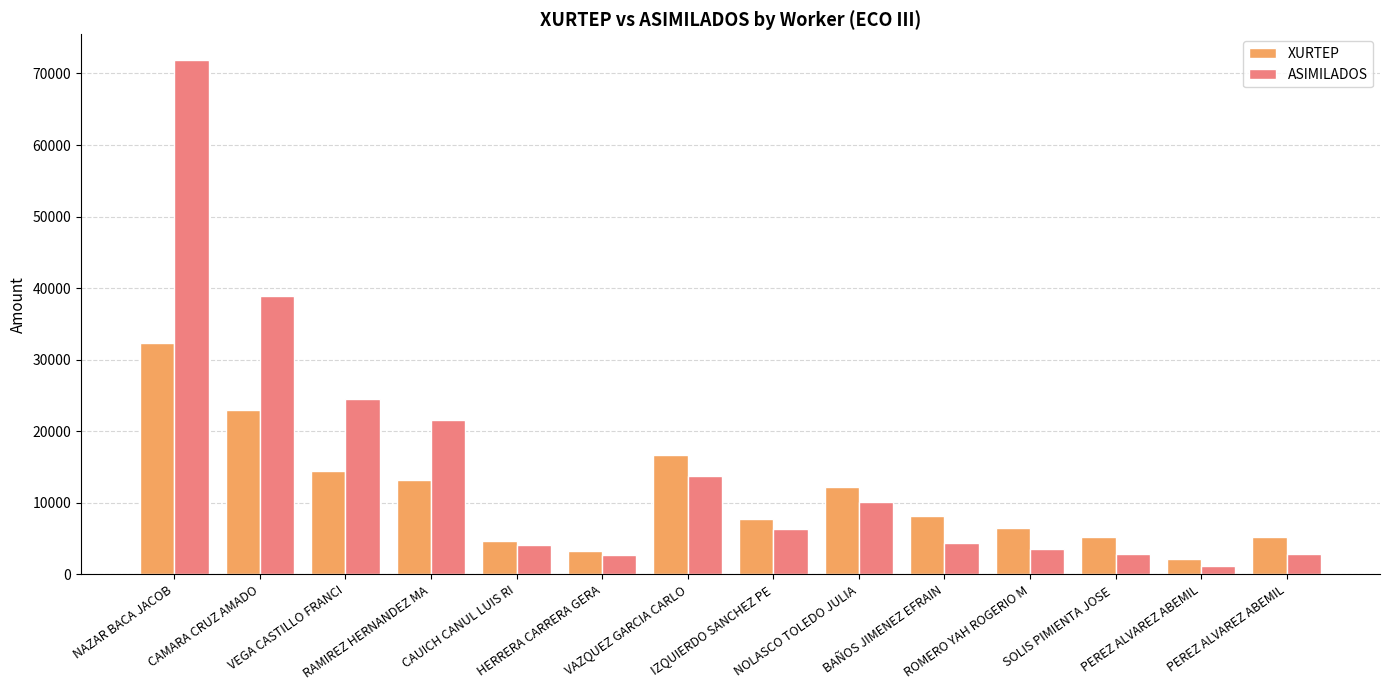

Does the chart contain stacked bars?

No